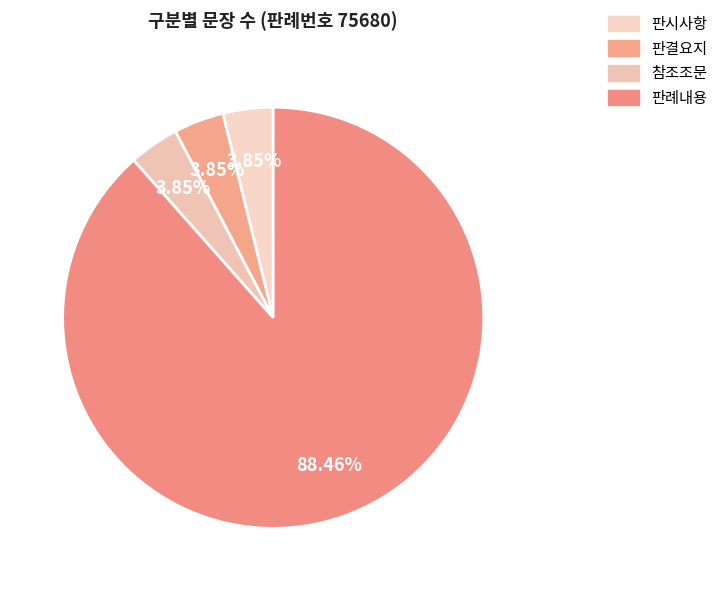

Rank the categories by value from lowest to highest.

판시사항, 판결요지, 참조조문, 판례내용